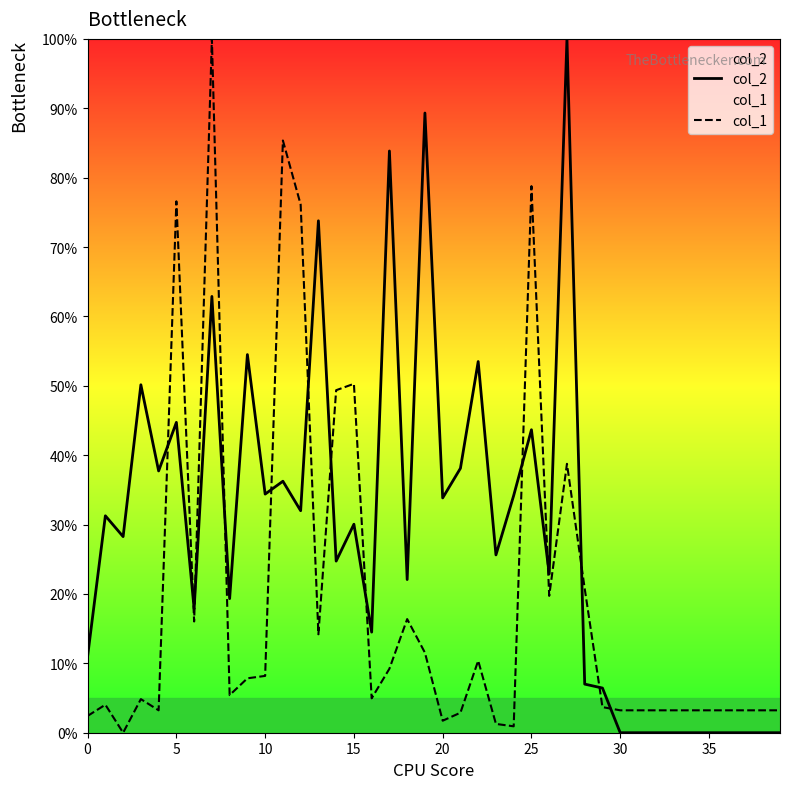

What is the maximum value for col_1?

100.0